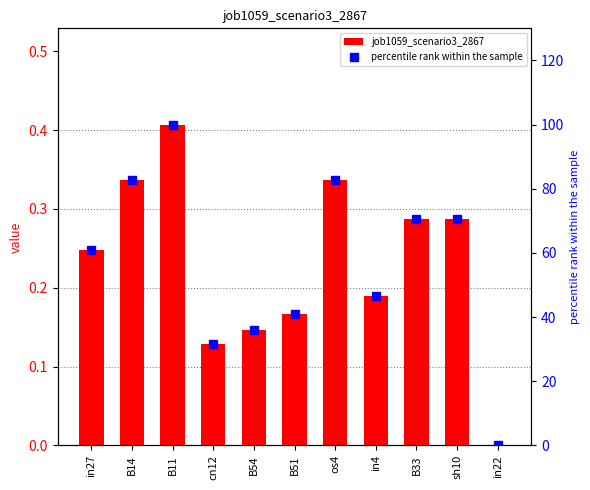

What is the difference between the maximum and minimum values in the job1059_scenario3_2867 series?

0.4